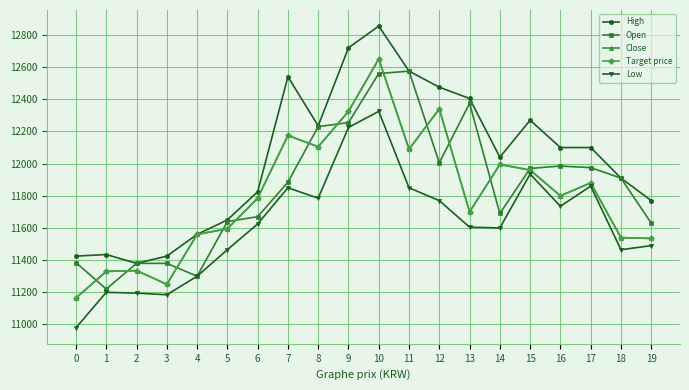

Reading left to right, transcribe all the data shown in this chart.

High: 0=11425	1=11435	2=11380	3=11425	4=11560	5=11650	6=11825	7=12540	8=12235	9=12720	10=12855	11=12575	12=12475	13=12405	14=12040	15=12270	16=12100	17=12100	18=11910	19=11770
Open: 0=11385	1=11220	2=11380	3=11380	4=11300	5=11640	6=11670	7=11885	8=12230	9=12255	10=12560	11=12575	12=12005	13=12375	14=11690	15=11970	16=11985	17=11975	18=11910	19=11630
Close: 0=11165	1=11330	2=11335	3=11250	4=11560	5=11595	6=11785	7=12175	8=12105	9=12325	10=12650	11=12090	12=12340	13=11700	14=11995	15=11960	16=11800	17=11880	18=11540	19=11535
Target price: 0=11165	1=11330	2=11335	3=11250	4=11560	5=11595	6=11785	7=12175	8=12105	9=12325	10=12650	11=12090	12=12340	13=11700	14=11995	15=11960	16=11800	17=11880	18=11540	19=11535
Low: 0=10980	1=11200	2=11195	3=11185	4=11300	5=11465	6=11625	7=11850	8=11785	9=12225	10=12325	11=11850	12=11770	13=11605	14=11600	15=11935	16=11735	17=11860	18=11465	19=11490